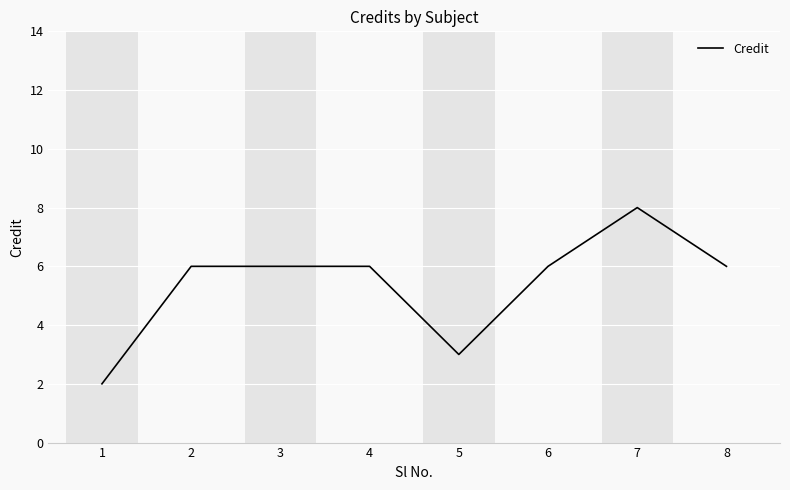

What is the approximate value at 5?

3